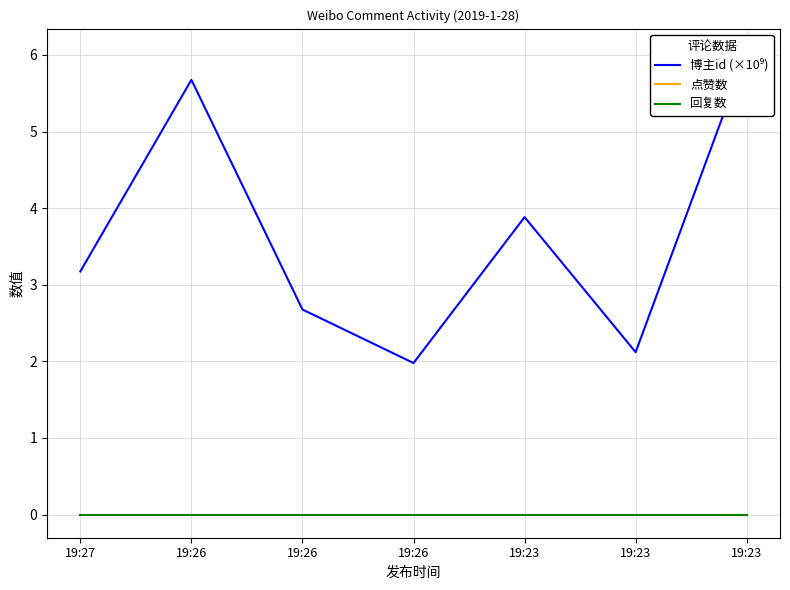

At which category is the sum across all series the highest?

19:23